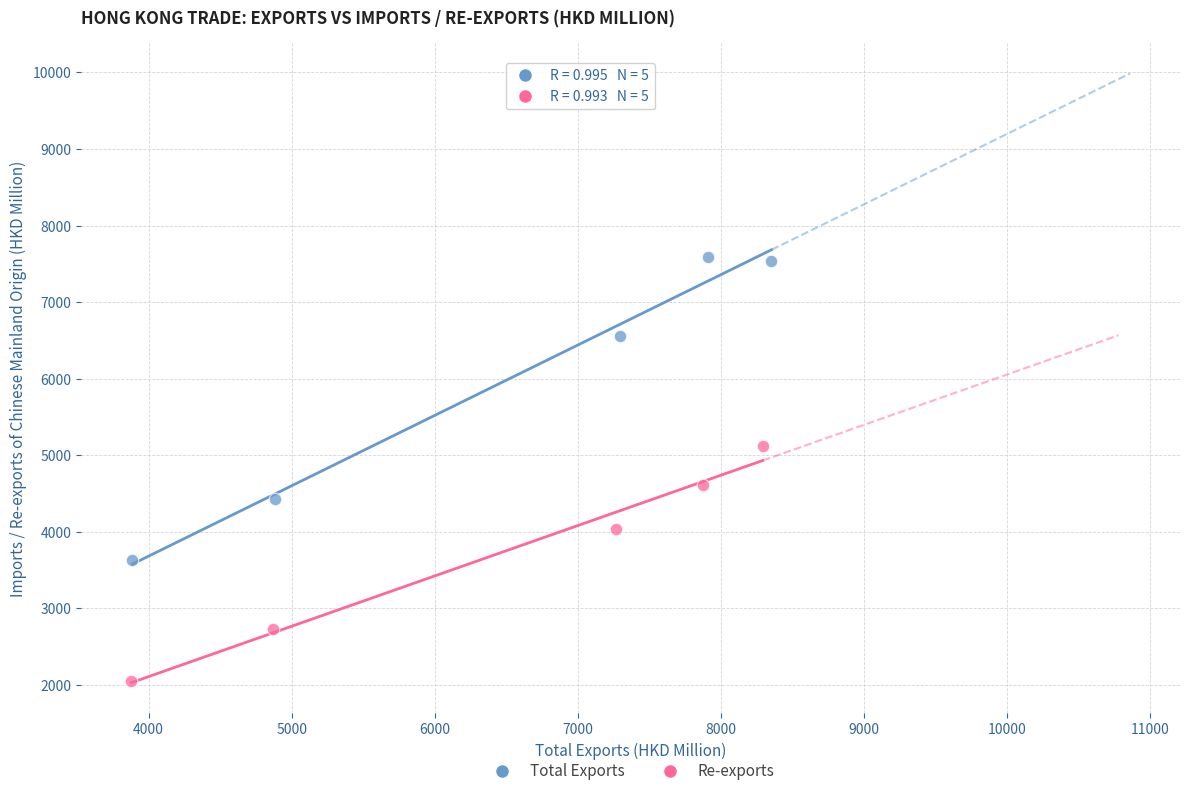

Which series contains the lowest Y value?

Re-exports